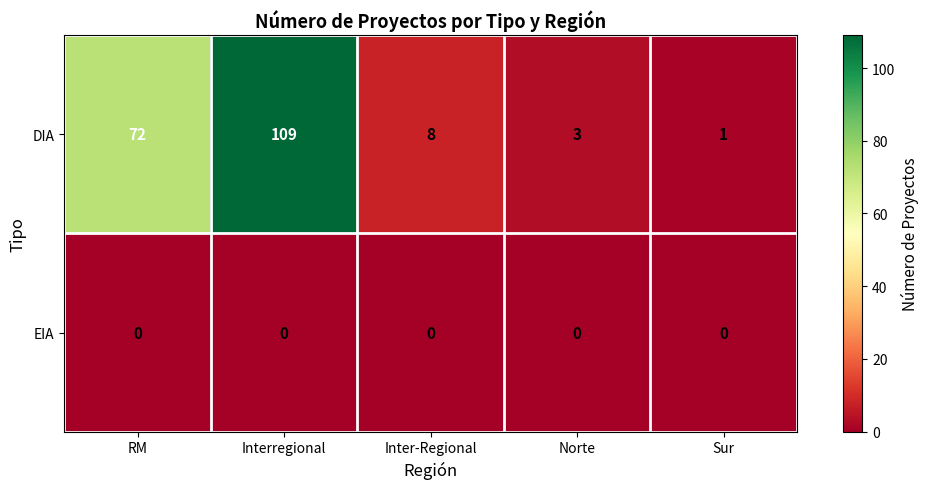

Rank the series by their average value, from highest to lowest.

DIA, EIA